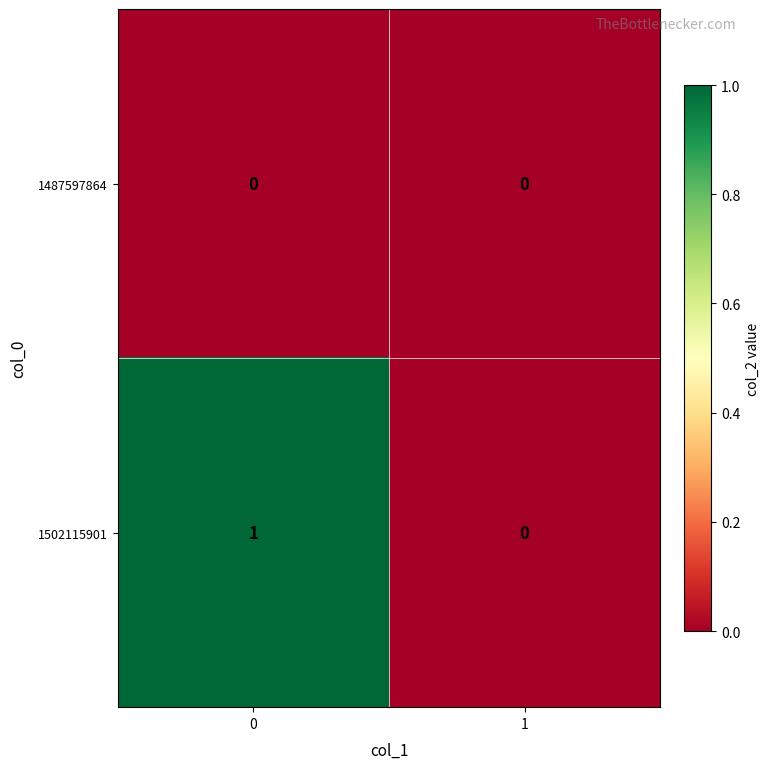

Reading left to right, list all the values displayed in this chart.

1487597864: 0	0
1502115901: 1	0